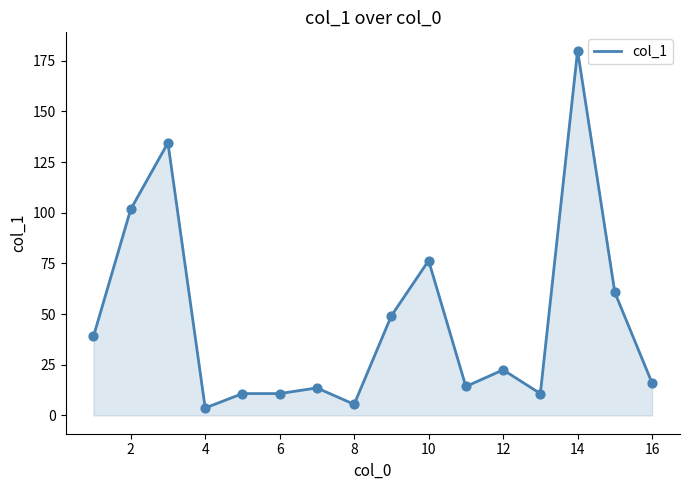

What is the maximum value shown in the chart?

180.0